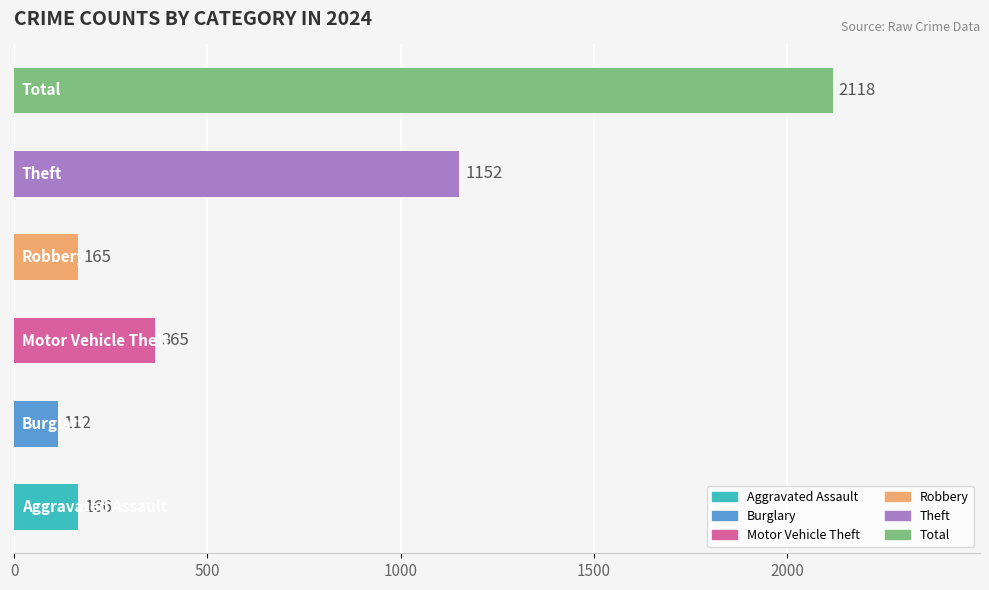

Reading bottom to top, extract all data points from this chart.

166	112	365	165	1152	2118